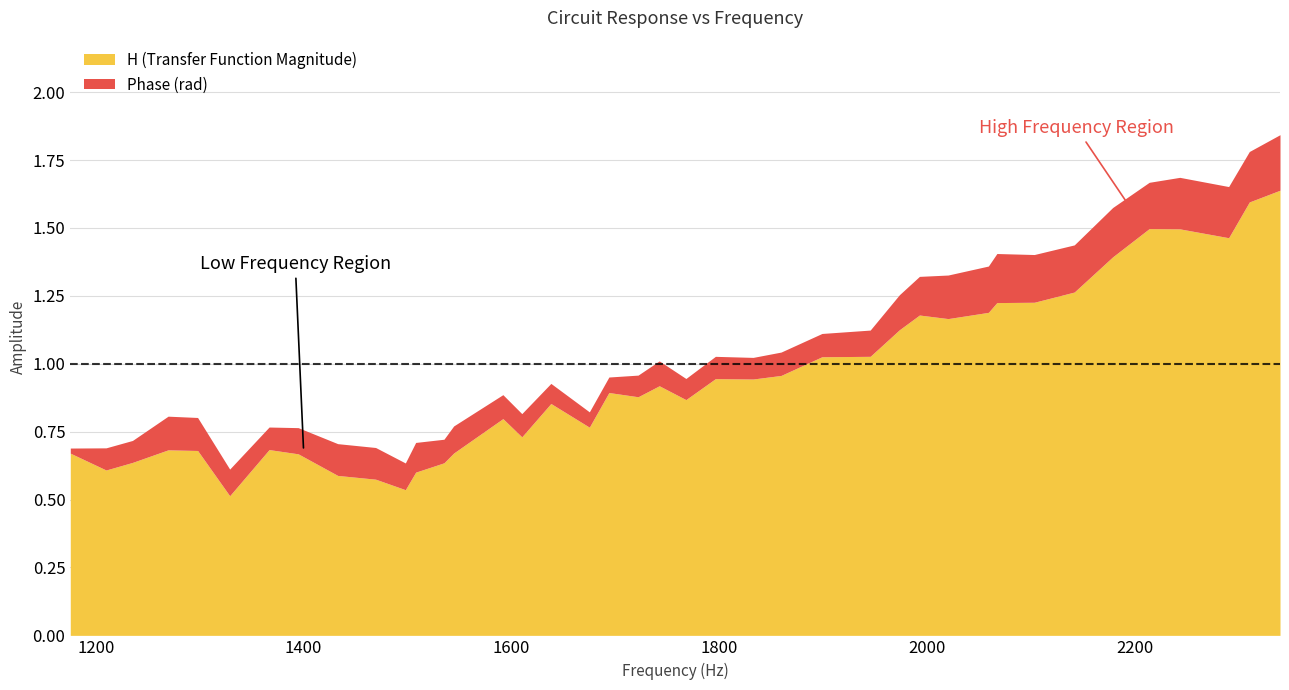

Reading right to left, what are all the values shown in this chart?

phase: 2339.6058=0.2	2310.0871=0.2	2290.1809=0.2	2243.1405=0.2	2213.73=0.2	2178.5805=0.2	2141.6109=0.2	2103.1367=0.2	2067.1547=0.2	2058.9809=0.2	2020.2121=0.2	1992.6235=0.1	1973.3569=0.1	1945.2478=0.1	1898.837=0.1	1859.4749=0.1	1832.6019=0.1	1796.2799=0.1	1767.8944=0.1	1742.2276=0.1	1721.8778=0.1	1693.7904=0.1	1674.9765=0.1	1637.9497=0.1	1609.9837=0.1	1591.7646=0.1	1544.4088=0.1	1535.068=0.1	1507.8549=0.1	1497.9113=0.1	1469.2722=0.1	1432.8058=0.1	1394.7691=0.1	1366.7893=0.1	1328.8665=0.1	1297.9806=0.1	1269.5899=0.1	1235.32=0.1	1209.888=0.1	1175.4914=0.0
H: 2339.6058=1.6	2310.0871=1.6	2290.1809=1.5	2243.1405=1.5	2213.73=1.5	2178.5805=1.4	2141.6109=1.3	2103.1367=1.2	2067.1547=1.2	2058.9809=1.2	2020.2121=1.2	1992.6235=1.2	1973.3569=1.1	1945.2478=1.0	1898.837=1.0	1859.4749=1.0	1832.6019=0.9	1796.2799=0.9	1767.8944=0.9	1742.2276=0.9	1721.8778=0.9	1693.7904=0.9	1674.9765=0.8	1637.9497=0.9	1609.9837=0.7	1591.7646=0.8	1544.4088=0.7	1535.068=0.6	1507.8549=0.6	1497.9113=0.5	1469.2722=0.6	1432.8058=0.6	1394.7691=0.7	1366.7893=0.7	1328.8665=0.5	1297.9806=0.7	1269.5899=0.7	1235.32=0.6	1209.888=0.6	1175.4914=0.7